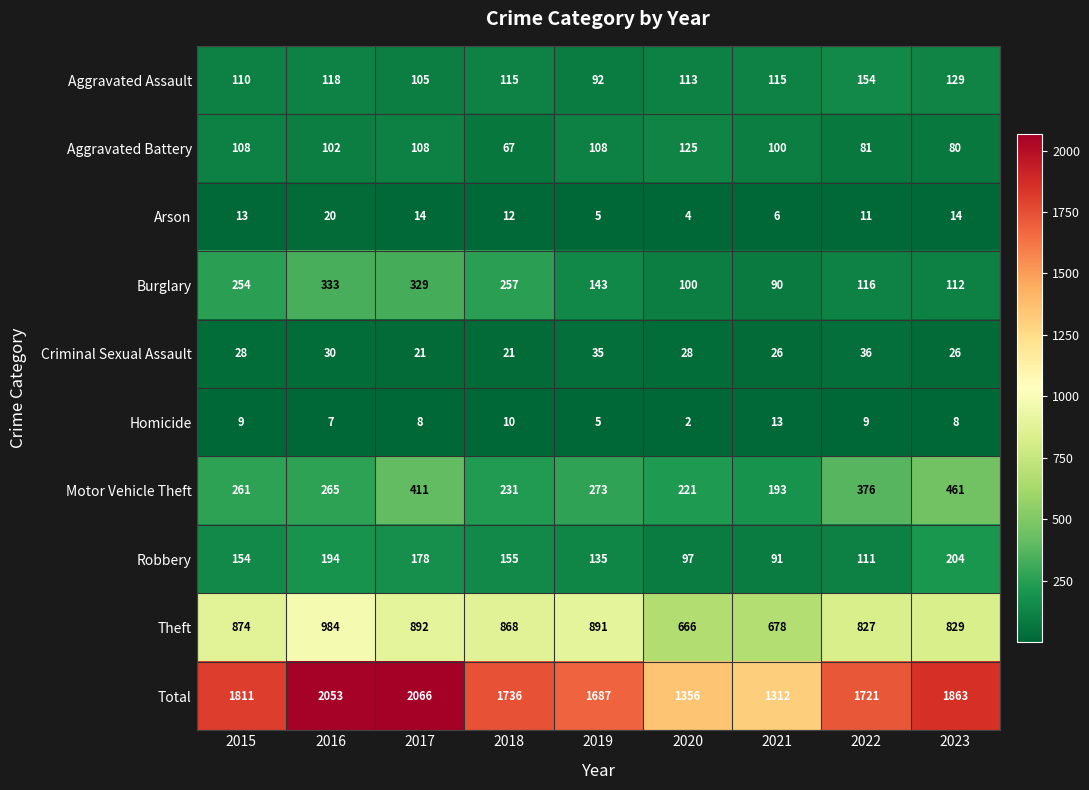

Which label corresponds to the largest value in the chart?

2017